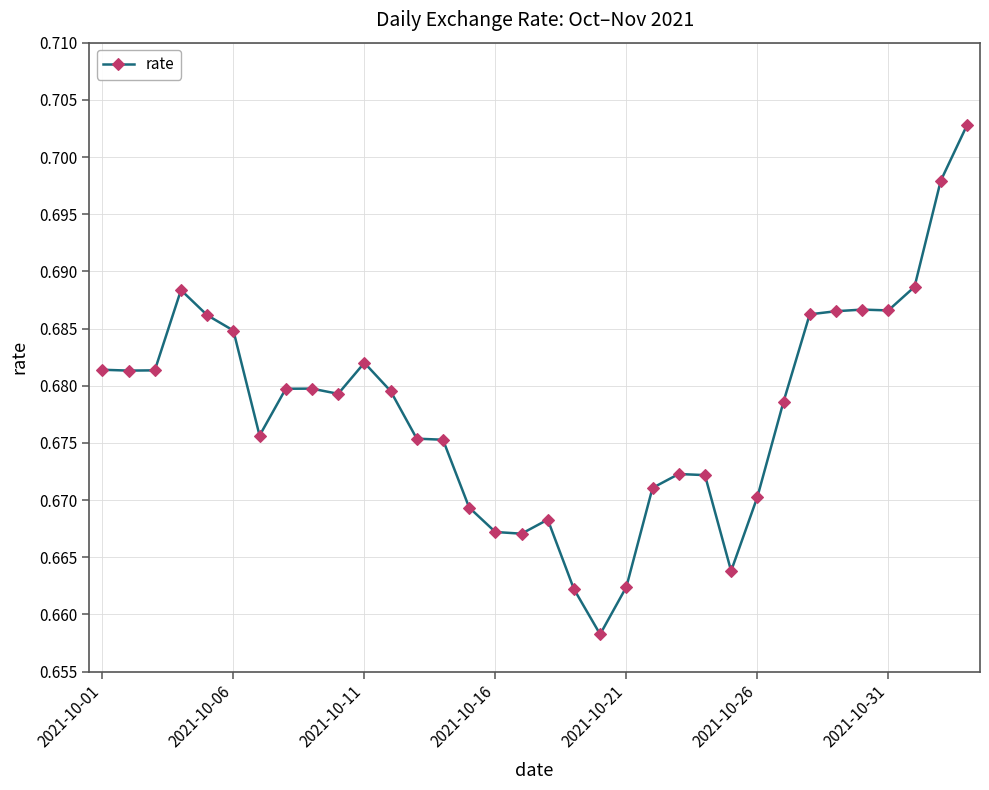

What is the sum of all values?

23.0